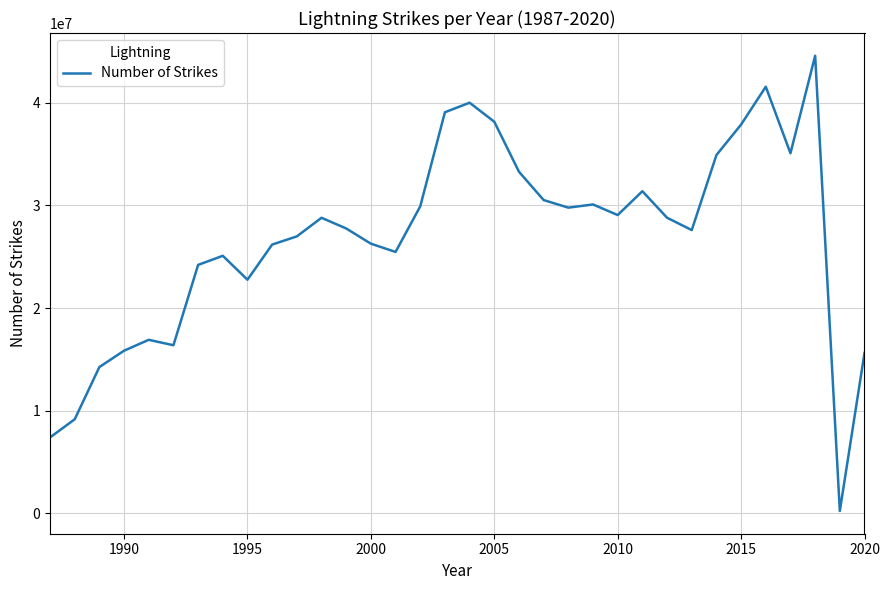

What is the maximum value shown in the chart?

44600989